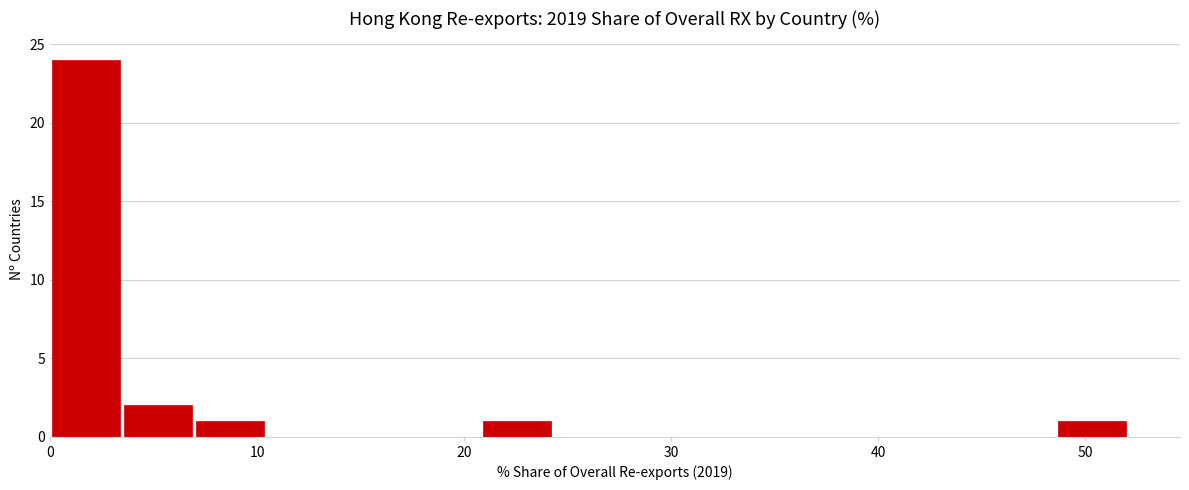

Around what value on the x-axis is the tallest bar? Give the approximate position of its centre, as read against the axis.

2